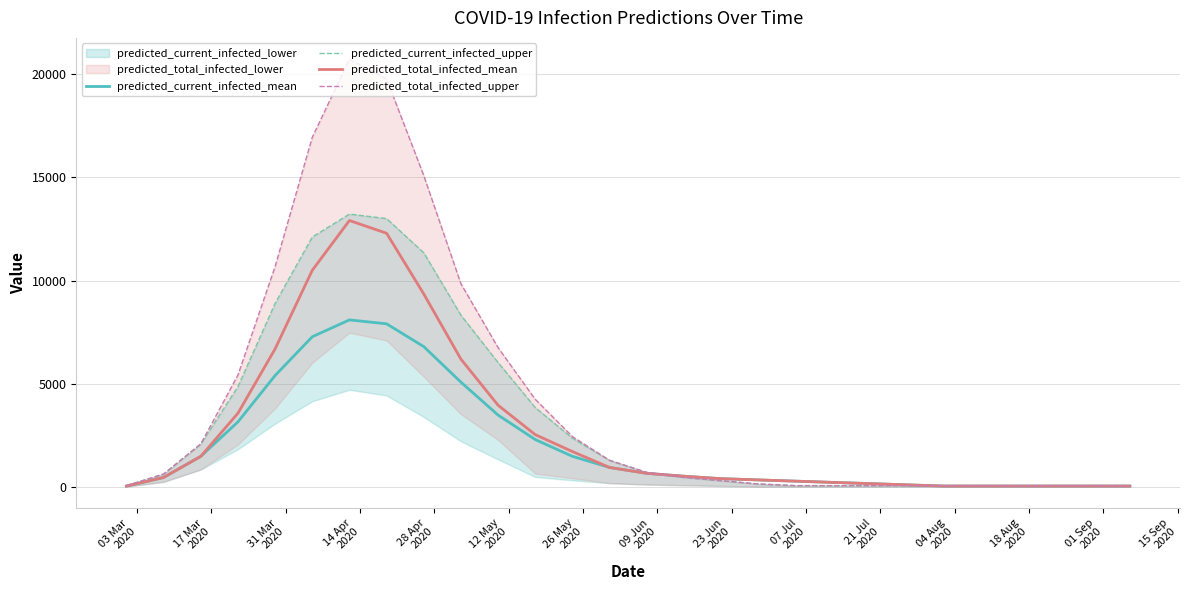

What is the maximum value for predicted_total_infected_mean?

12902